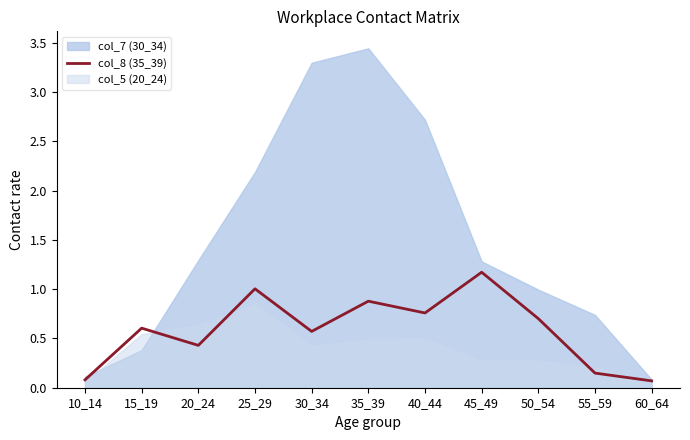

Reading right to left, extract all data points from this chart.

0.1	0.1	0.7	1.2	0.8	0.9	0.6	1.0	0.4	0.6	0.1